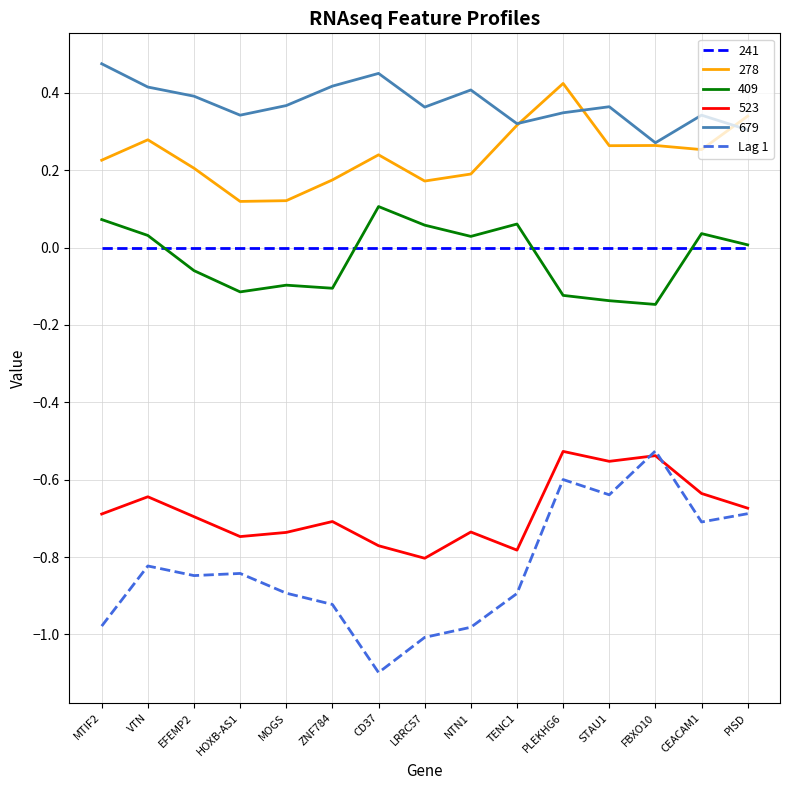

The value of 679 at VTN is 0.2. True or false?

False